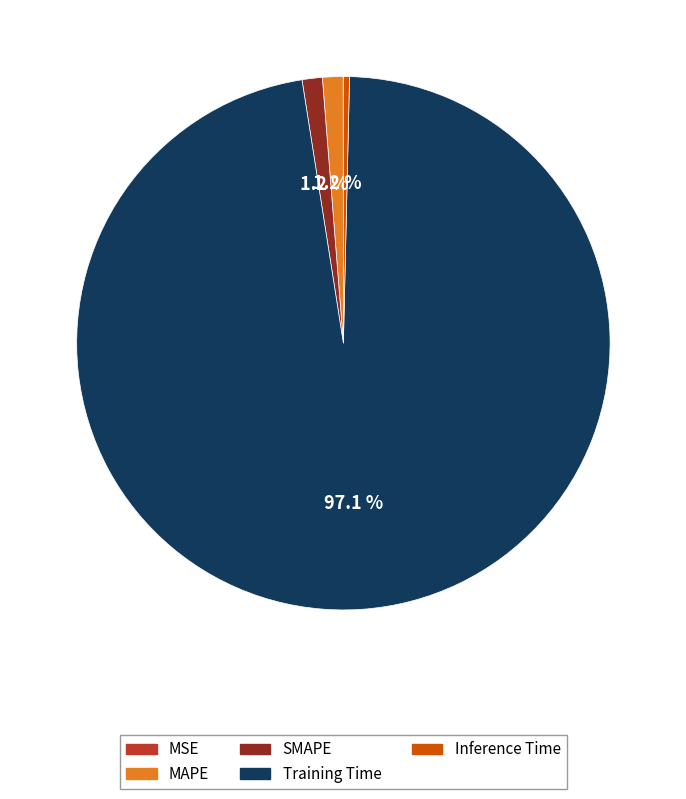

Do Inference Time and SMAPE together represent more than half of the pie?

No